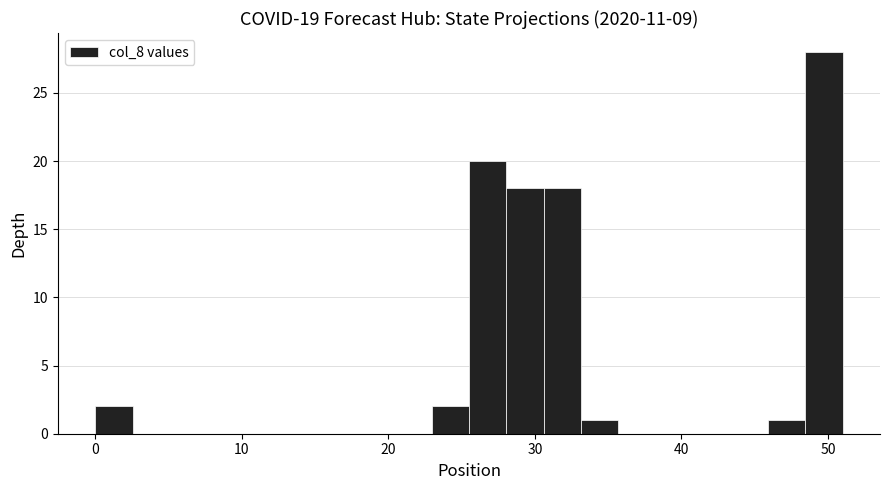

Read against the x-axis, roughly where is the centre of the tallest bar?

50